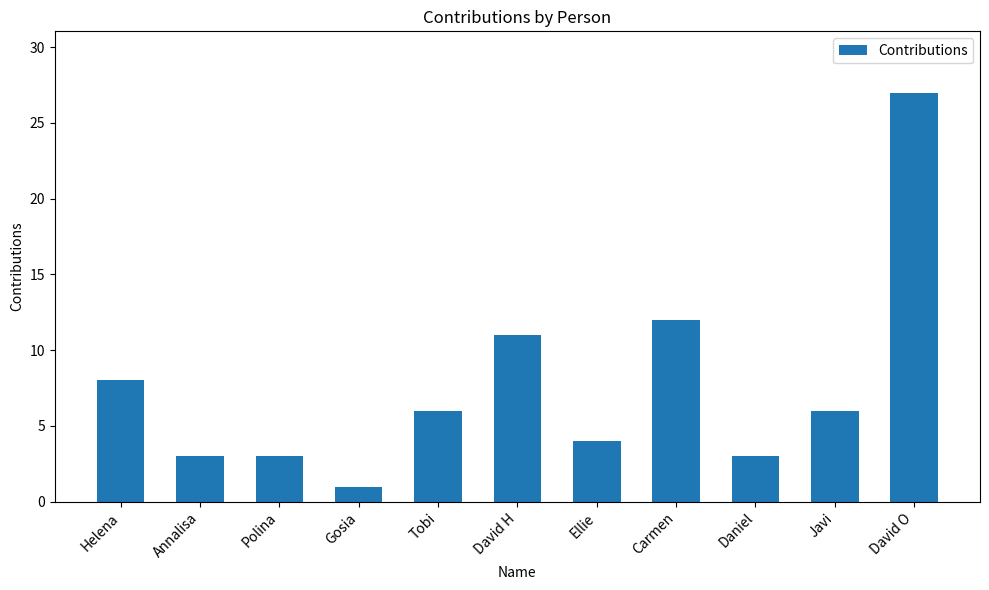

What is the label of the 9th bar from the right?

Polina